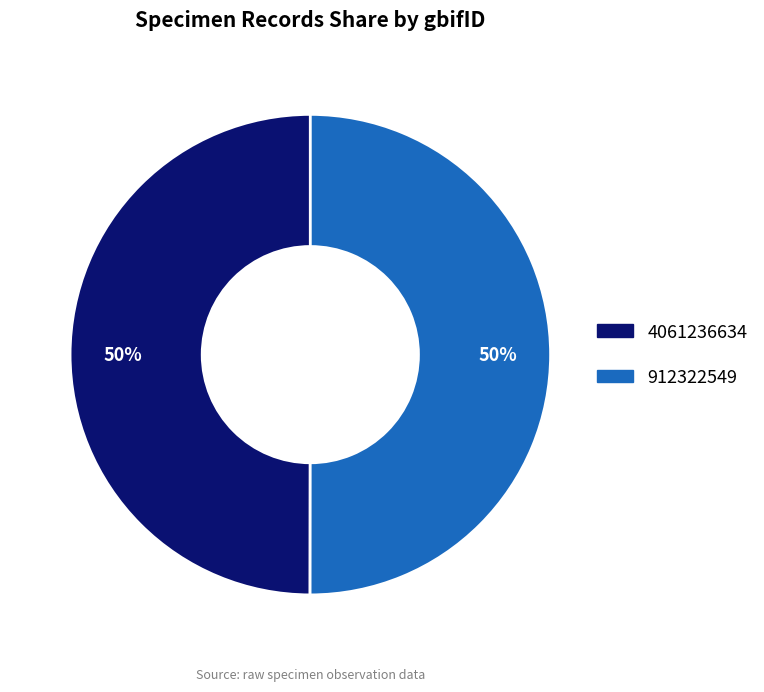

To the nearest percent, what portion does 912322549 represent?

50%